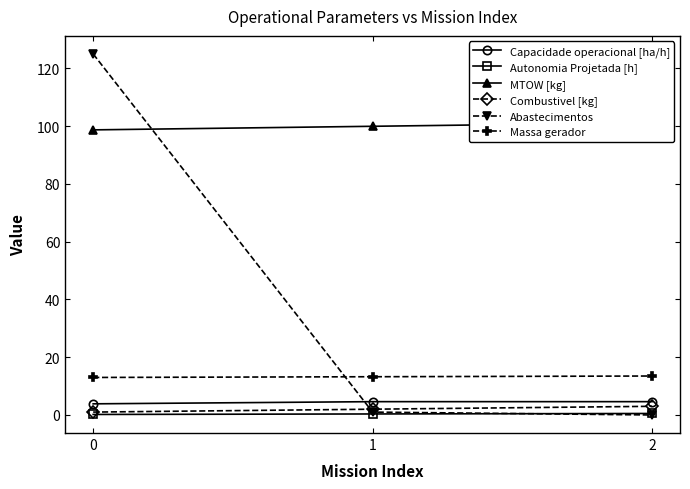

At which label does Massa gerador reach its peak?

2